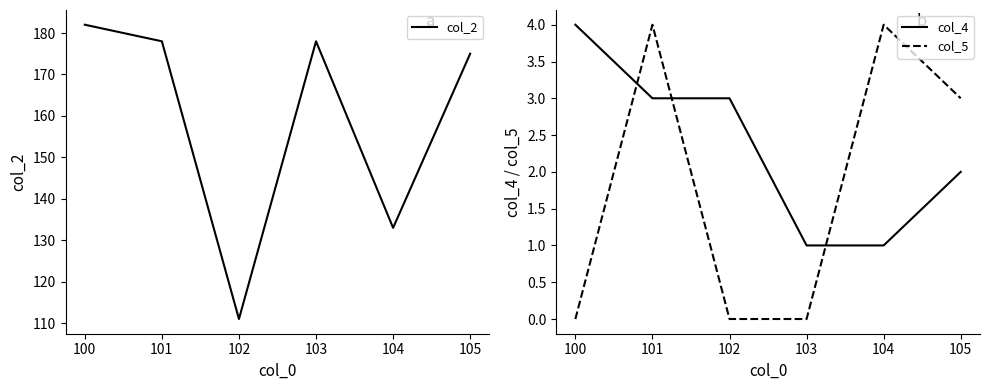

True or false: col_4 has a value of 1 at 104.

True